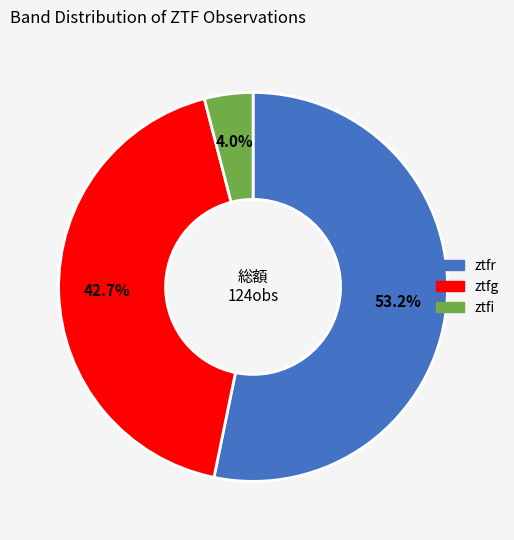

Does any single category account for the majority?

Yes